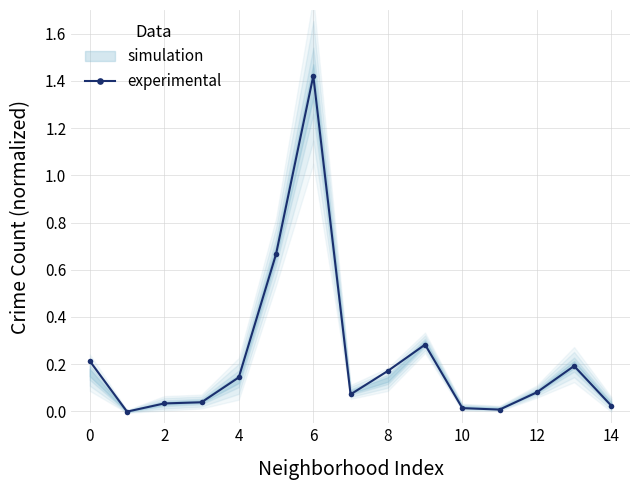

What is the maximum value shown in the chart?

1.4